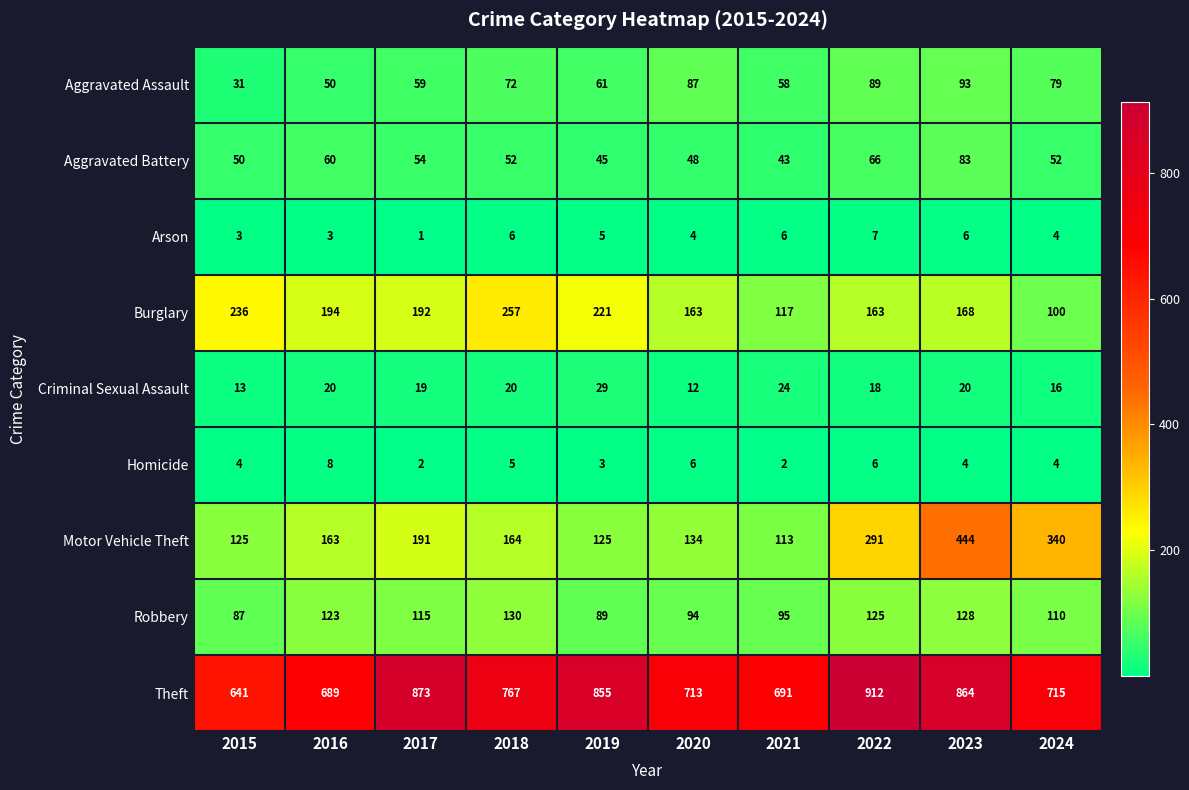

How many categories are shown in the chart?

10